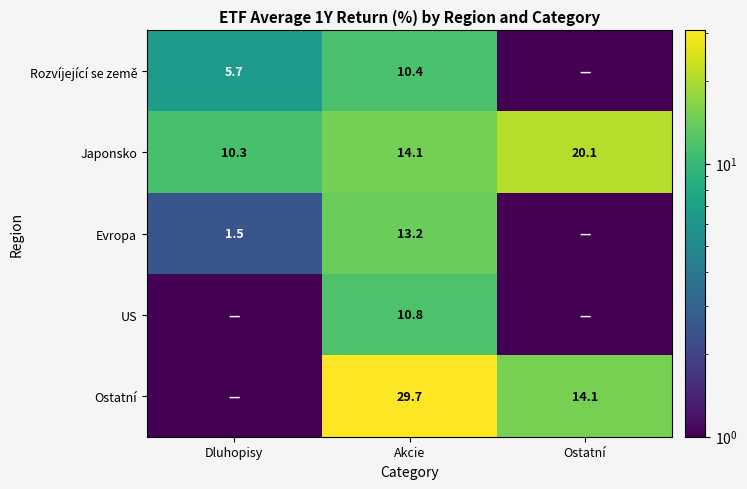

The Ostatní series shows 20.5 at Ostatní. True or false?

False